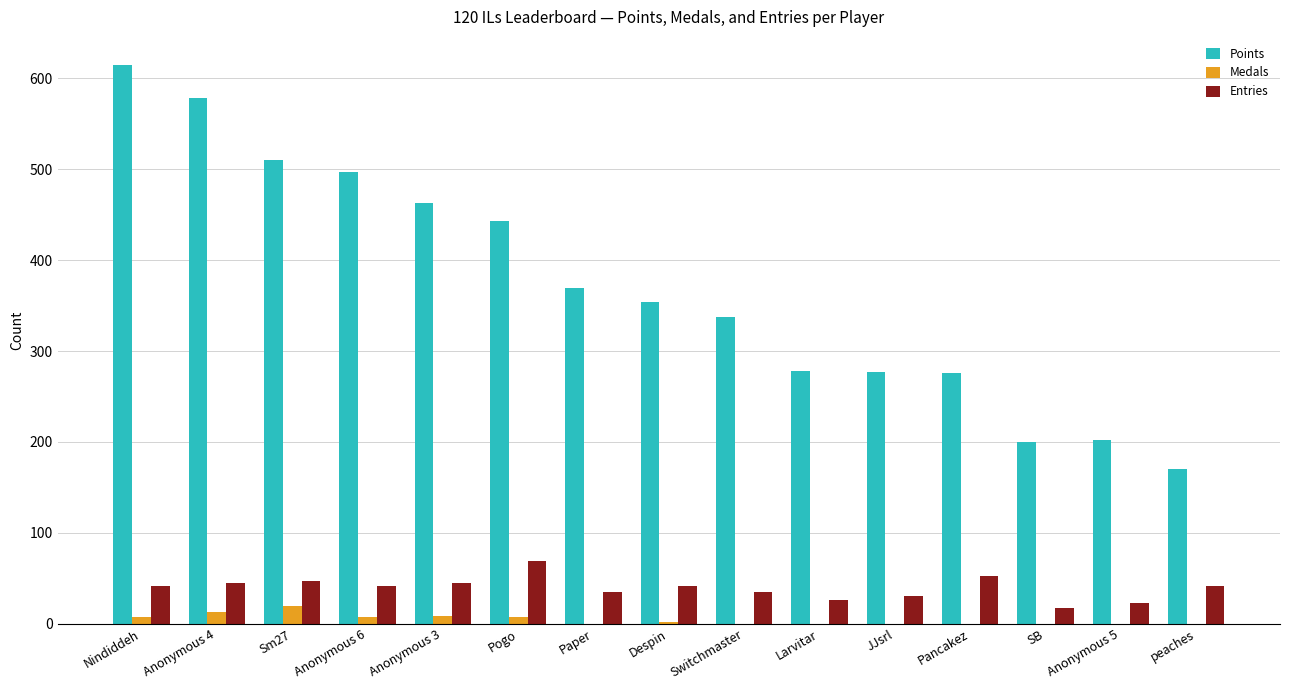

Between Paper and Larvitar, which series saw the biggest shift?

Points